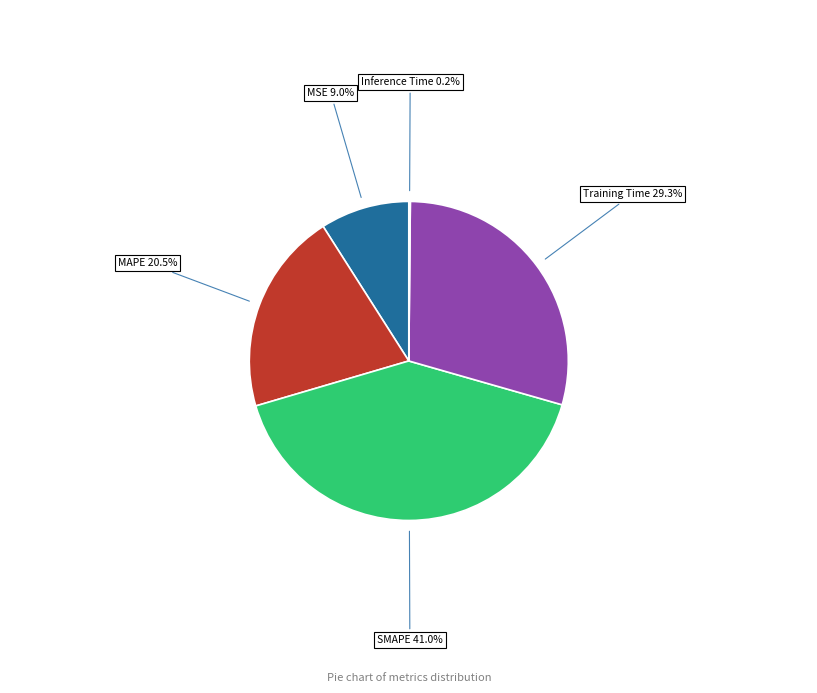

Is there a majority slice in this chart?

No